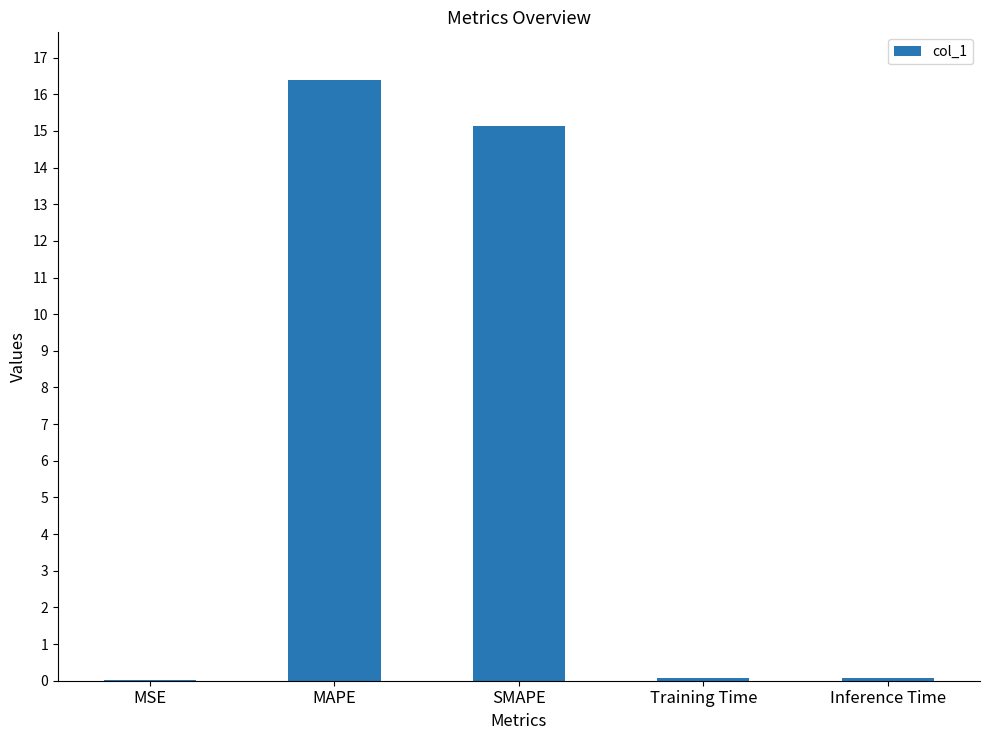

Which label corresponds to the largest value in the chart?

MAPE